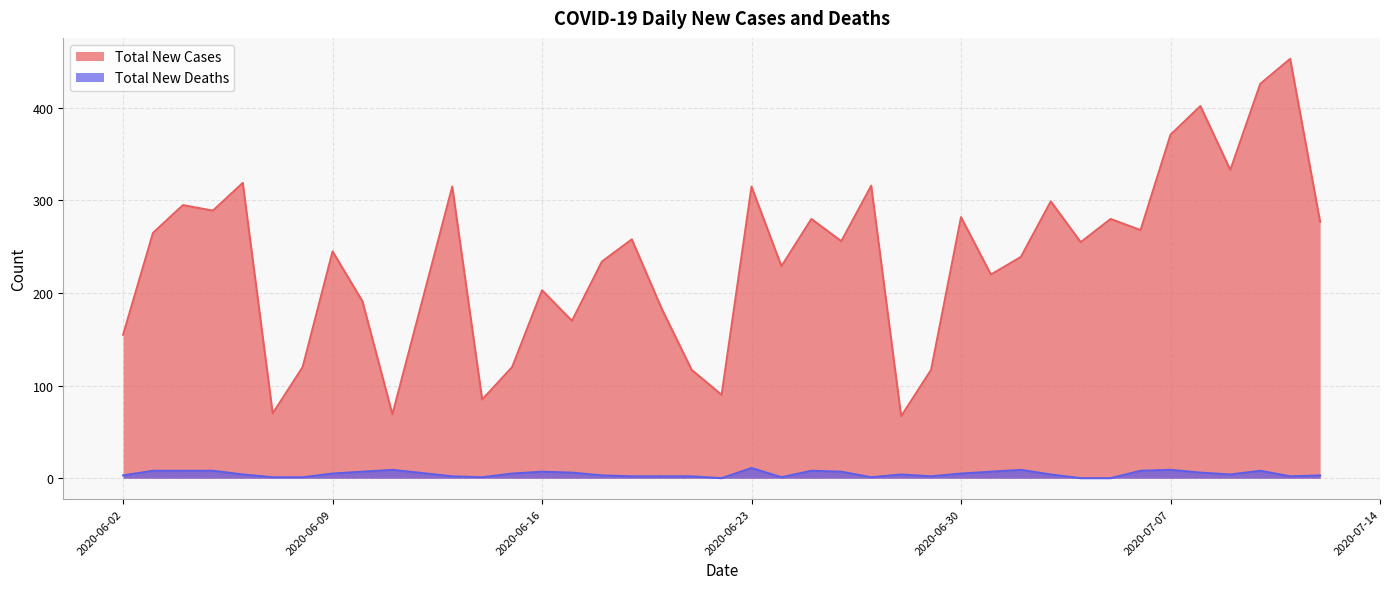

What is the label of the 7th point from the left?

2020-06-08